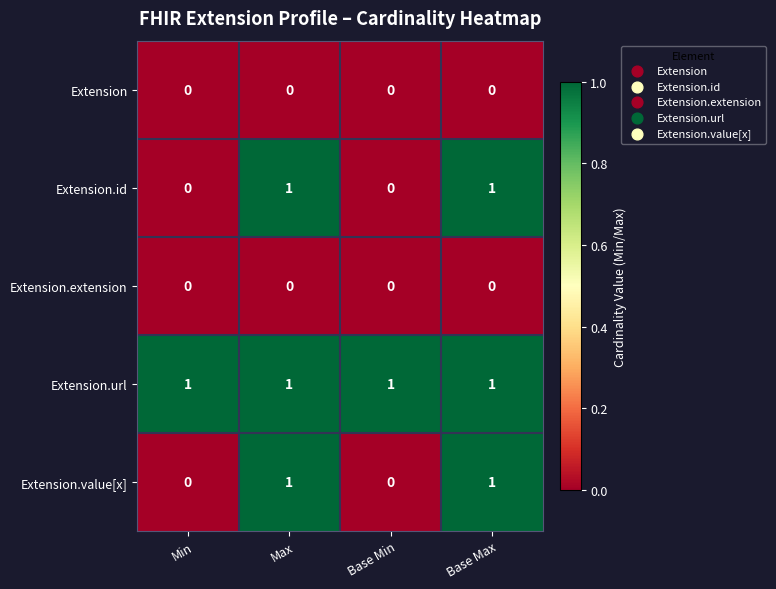

The Extension series shows 0 at Min. True or false?

True